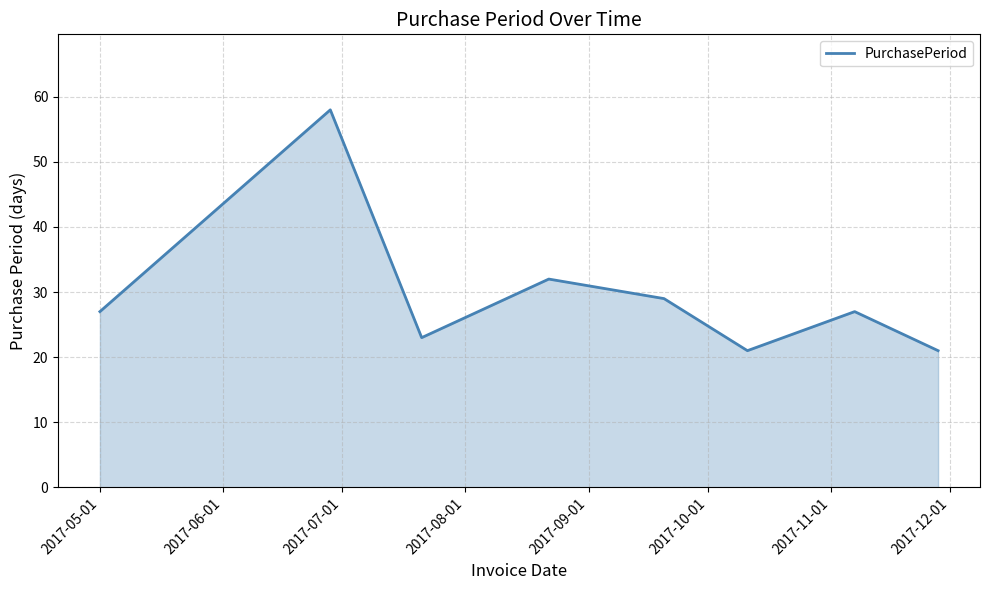

Reading left to right, what are all the values shown in this chart?

27	58	23	32	29	21	27	21